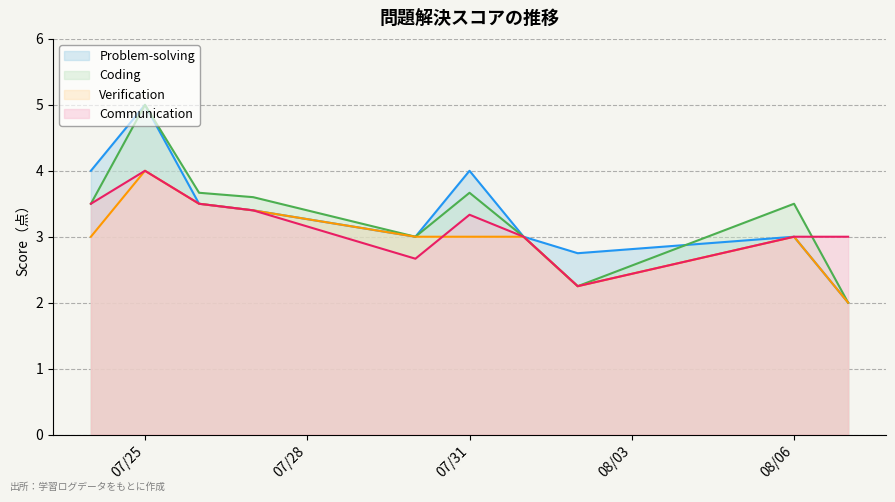

At which label does Problem-solving first exceed 3?

2025-07-24